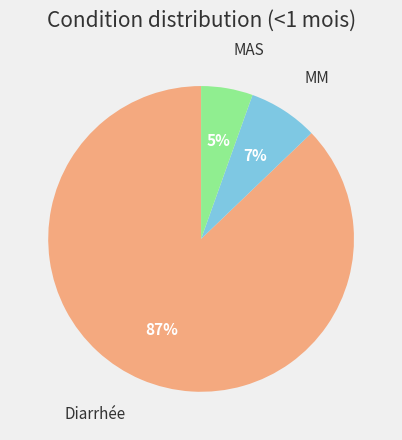

Is there any slice that represents more than half of the pie?

Yes